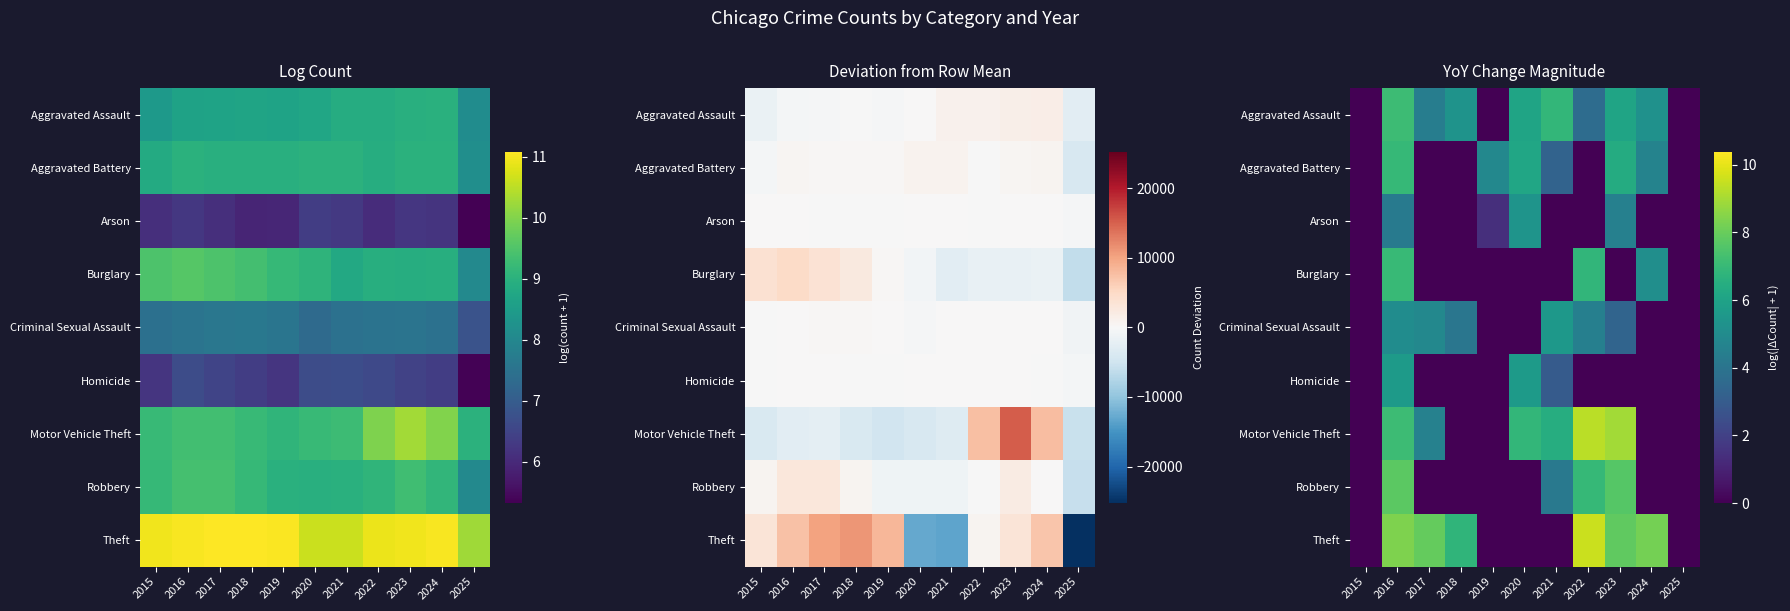

At which label is Robbery closest to 0?

2015